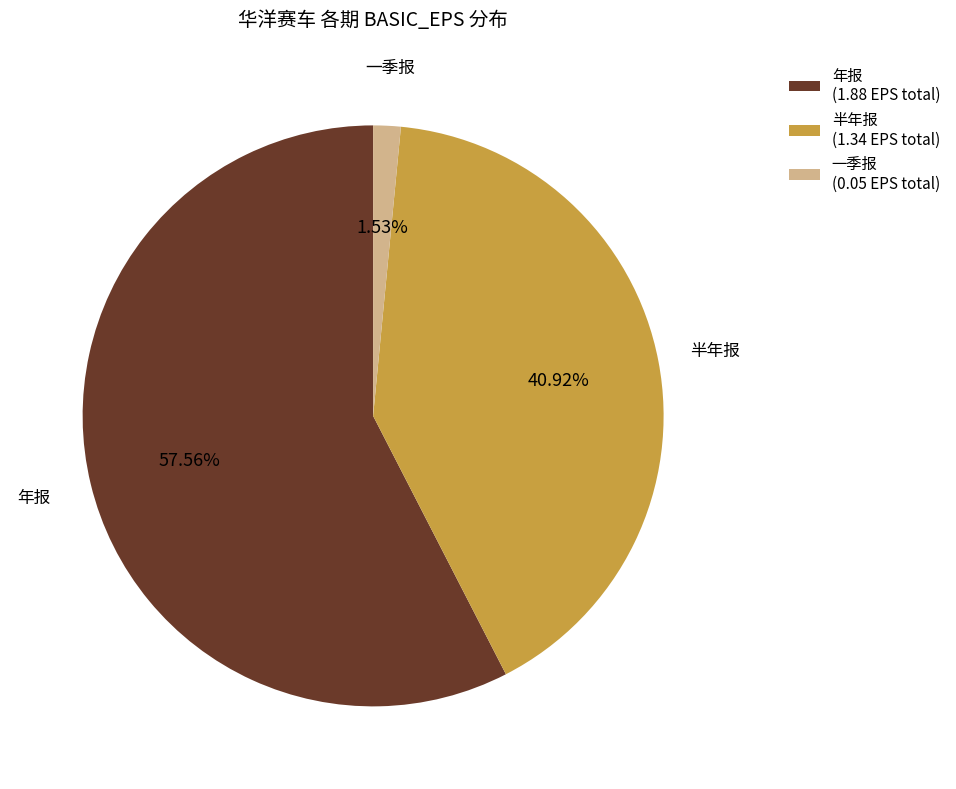

Rank the categories by value from lowest to highest.

一季报, 半年报, 年报